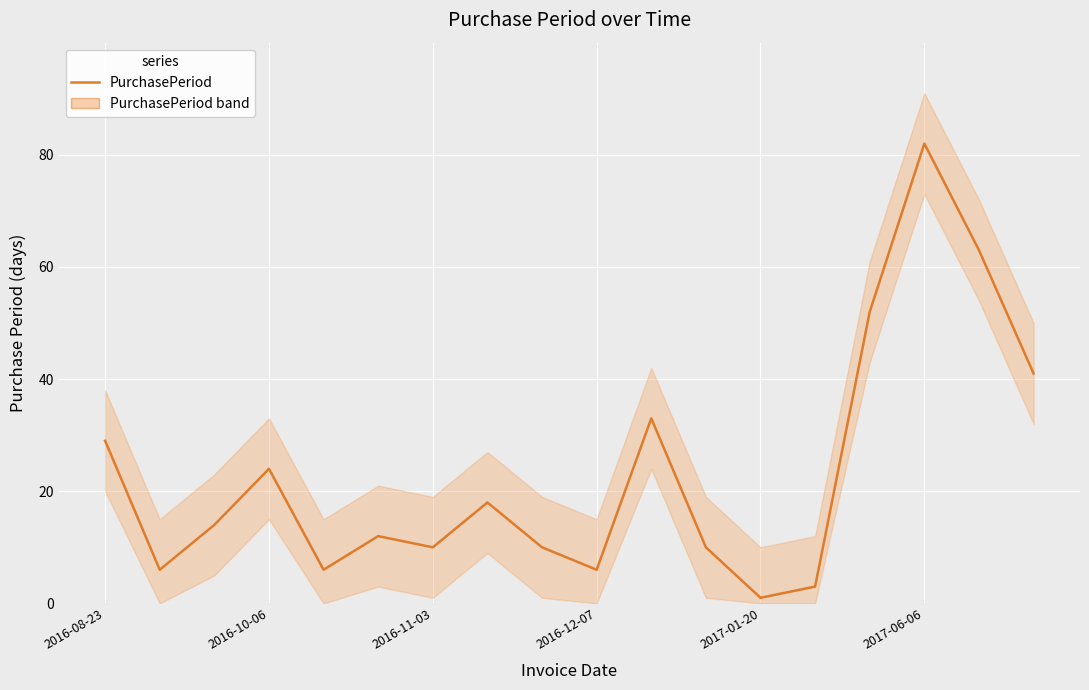

What is the approximate value at 16?

63